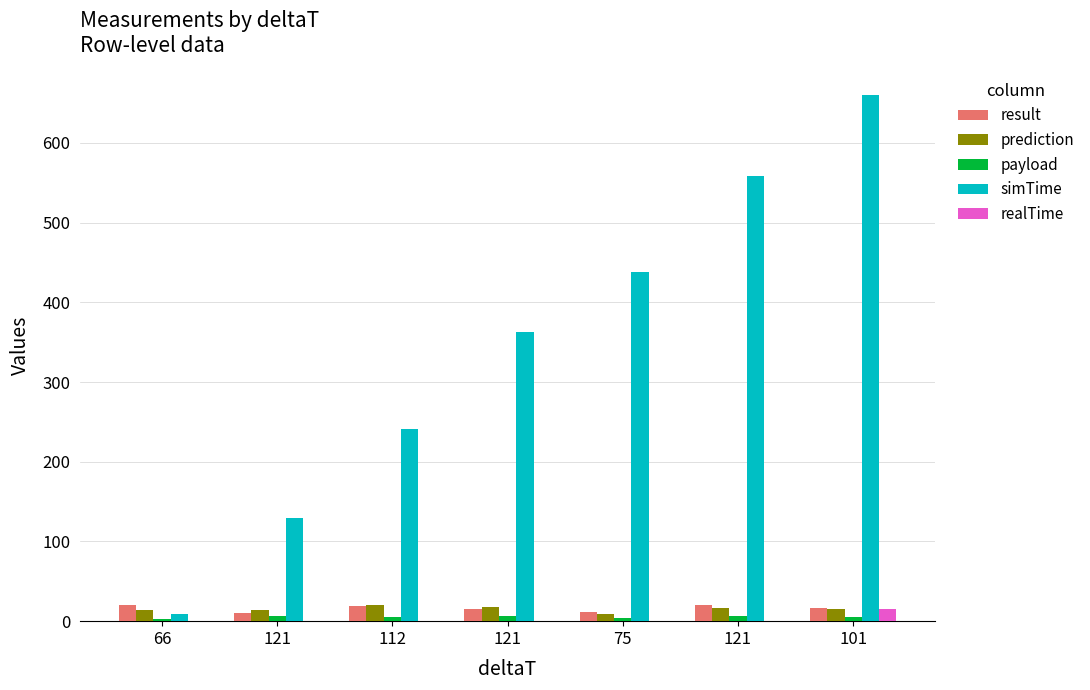

What is the difference between the payload values at 121 and 112?

0.5